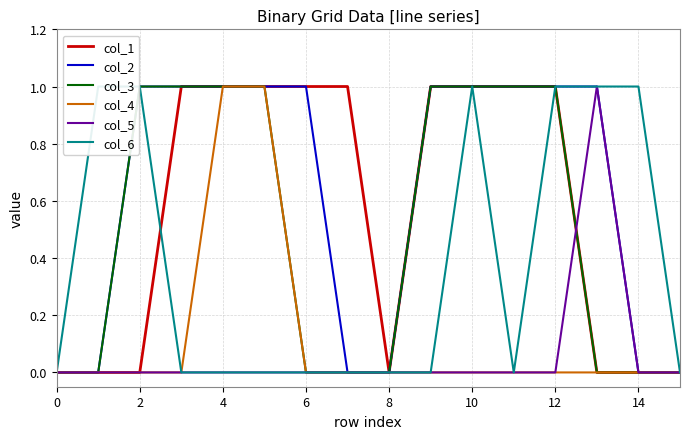

What is the sum of all col_3 values?

8